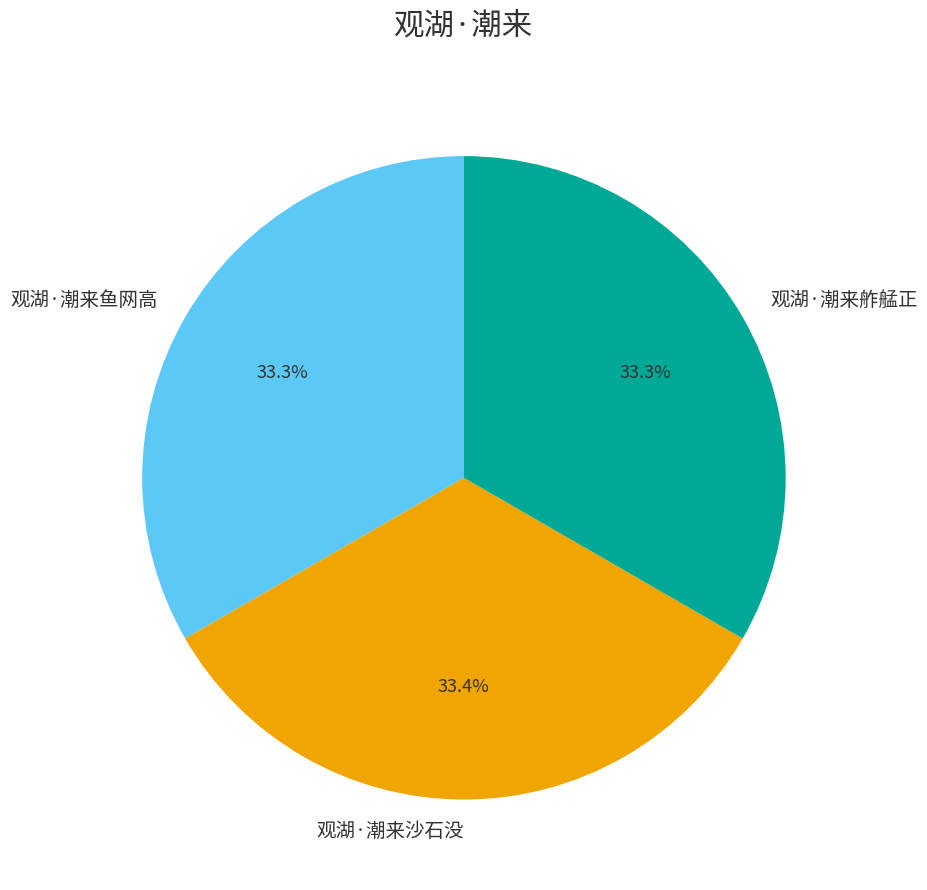

What portion of the pie excludes 观湖·潮来鱼网高?

66.7%